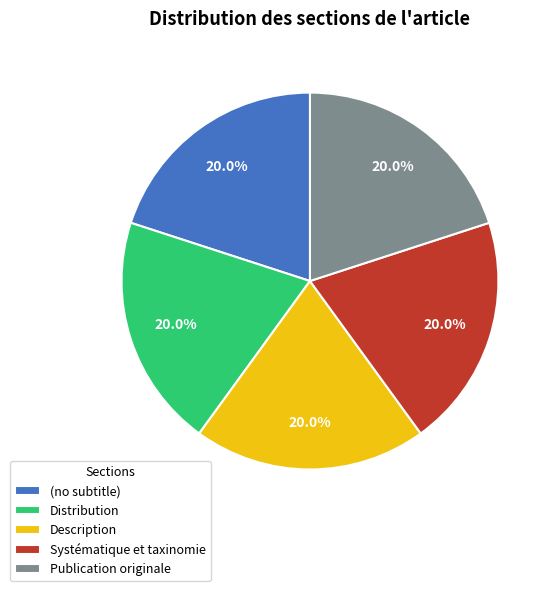

How many segments does this pie chart have?

5